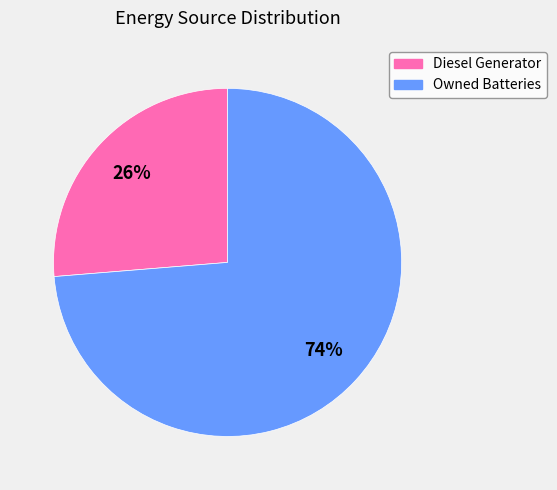

To the nearest percent, what is the average slice percentage?

50%